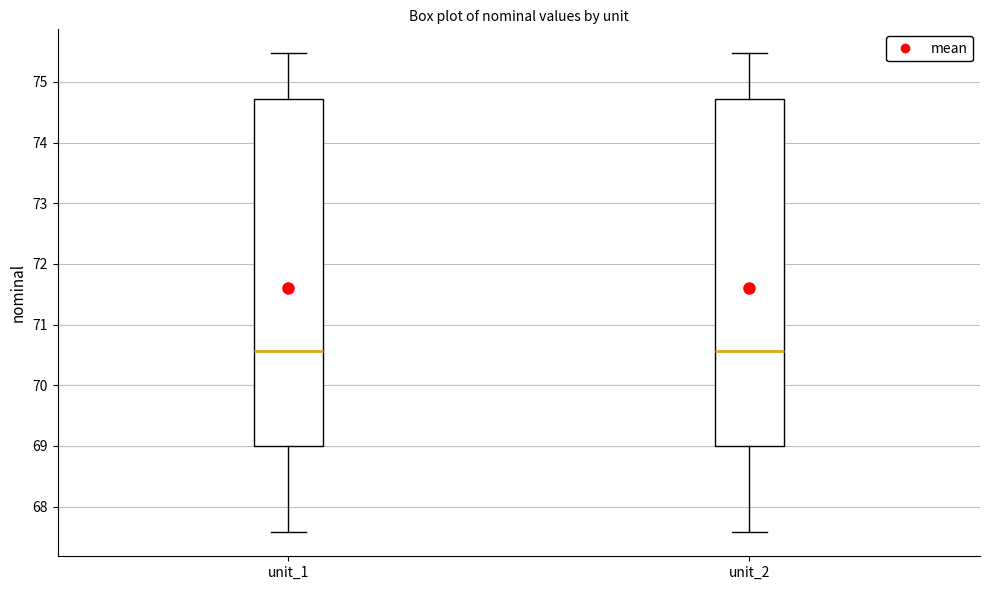

Reading left to right, transcribe this box plot: for each box, give where its median line is, the range the box spans, and where its two whiskers end, as read against the y-axis. The values are not printed on the chart, so give them approximately, as read against the axis.

unit_1: median 70.6, box 69.0 to 74.7, whiskers 67.6 to 75.5
unit_2: median 70.6, box 69.0 to 74.7, whiskers 67.6 to 75.5